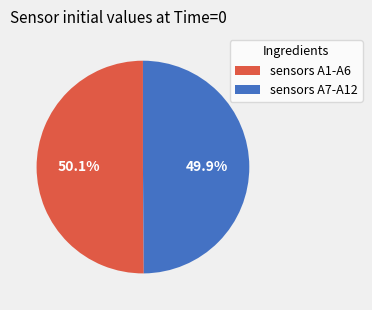

Is there any slice that represents more than half of the pie?

Yes